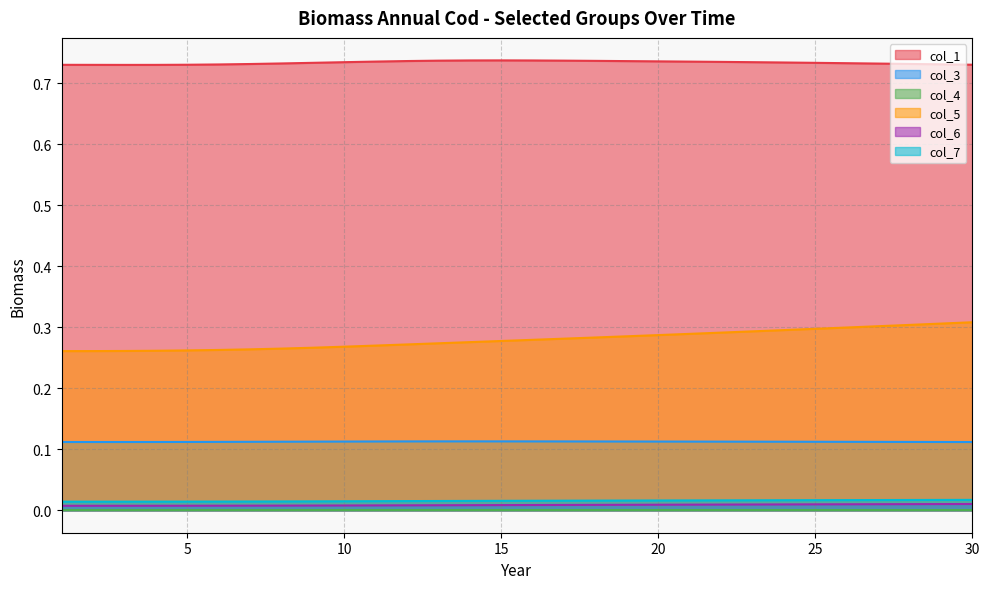

Does the chart display data point markers on the line(s)?

No